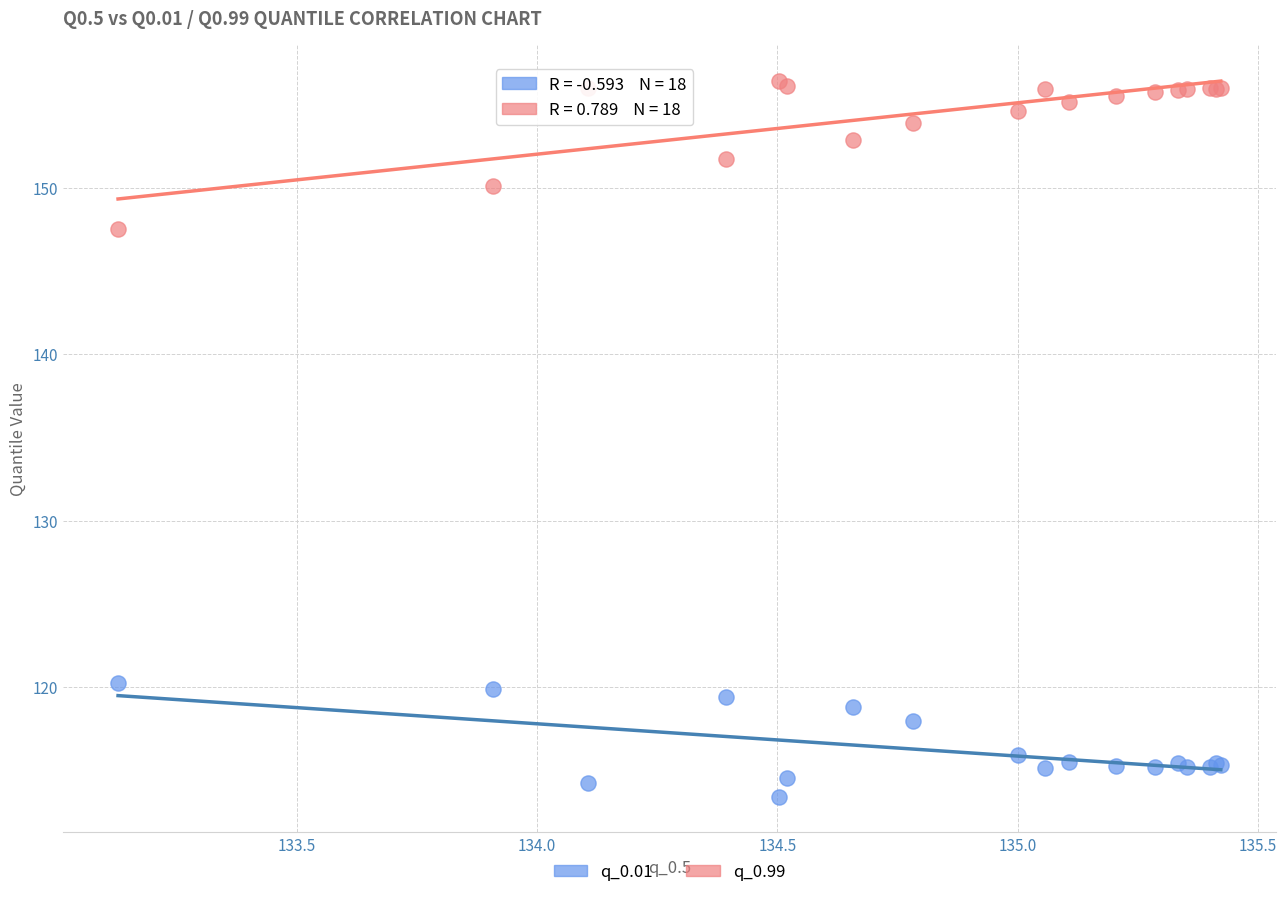

Which series contains the lowest Y value?

q_0.01